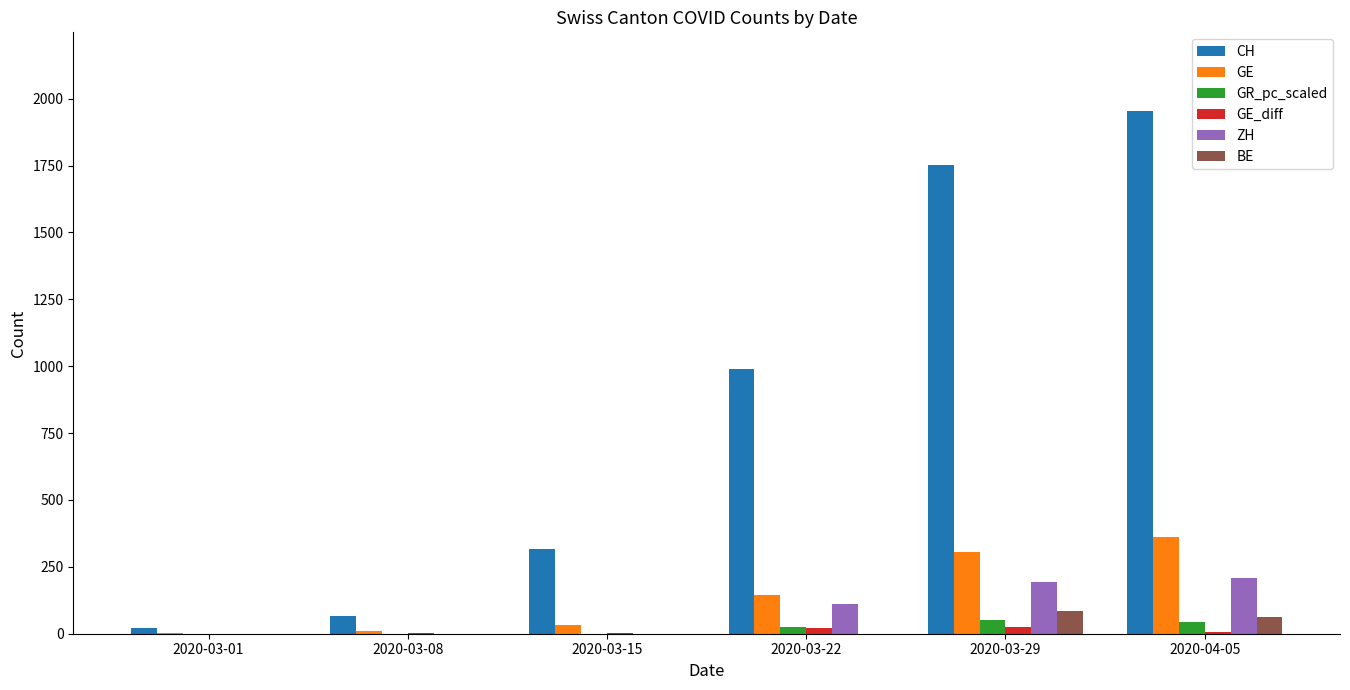

Which series has the largest total across all categories?

CH